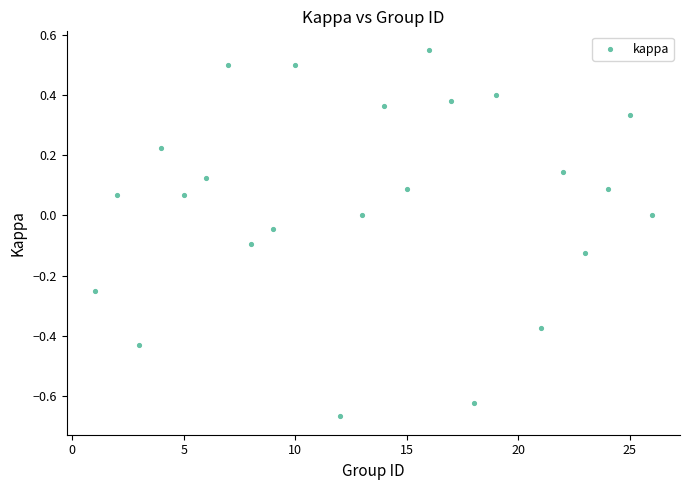

What is the range of X values (max minus min)?

25.0